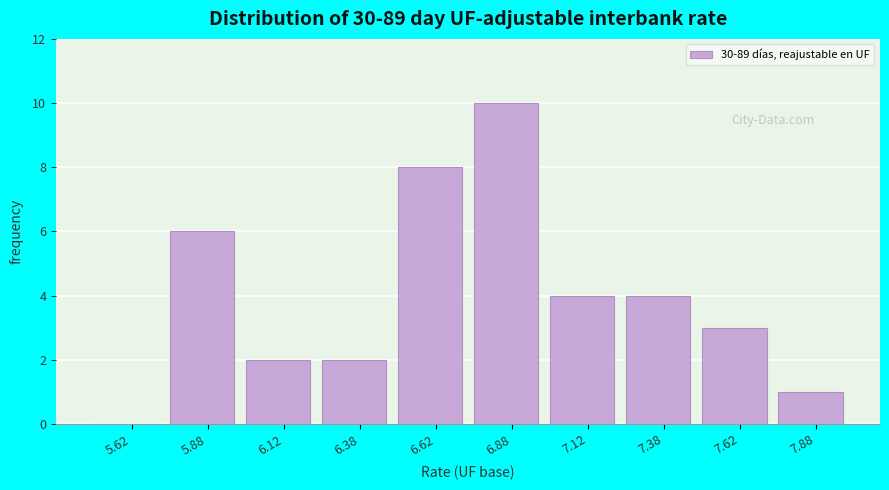

Reading left to right, list every bar in this chart as the range it spans on the x-axis followed by its height. The values are not printed on the chart, so give them approximately, as read against the axis.

5.50 to 5.75: 0
5.75 to 6.00: 6
6.00 to 6.25: 2
6.25 to 6.50: 2
6.50 to 6.75: 8
6.75 to 7.00: 10
7.00 to 7.25: 4
7.25 to 7.50: 4
7.50 to 7.75: 3
7.75 to 8.00: 1